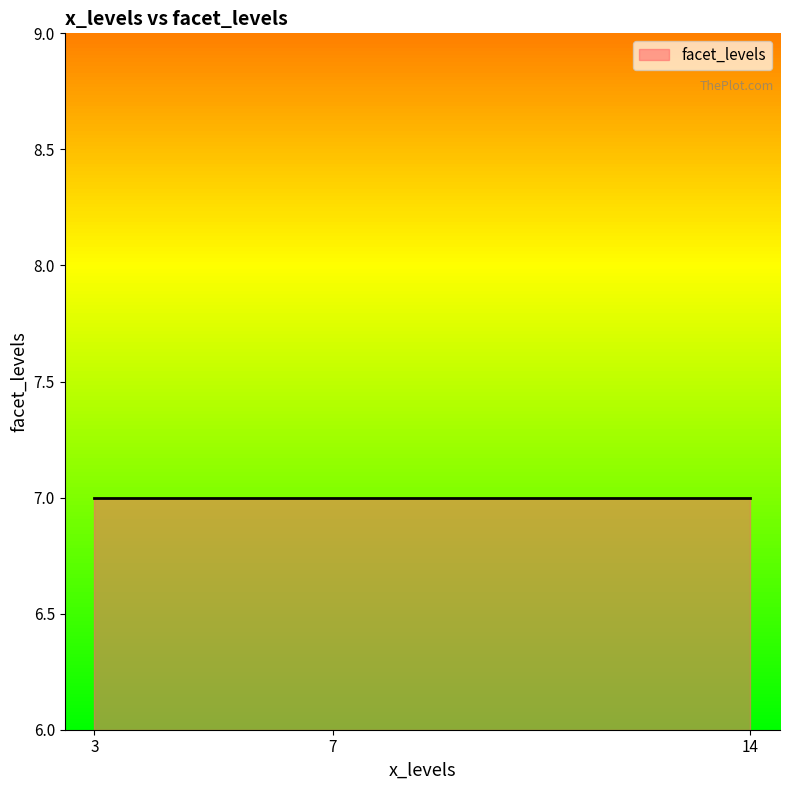

Where is the first local maximum?

7